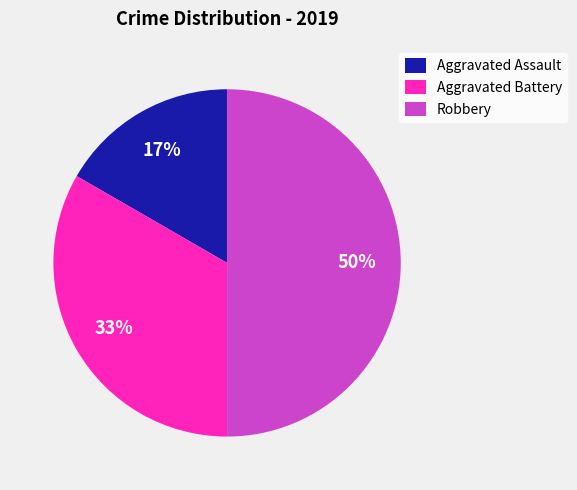

Does Aggravated Battery represent more than half of the total?

No